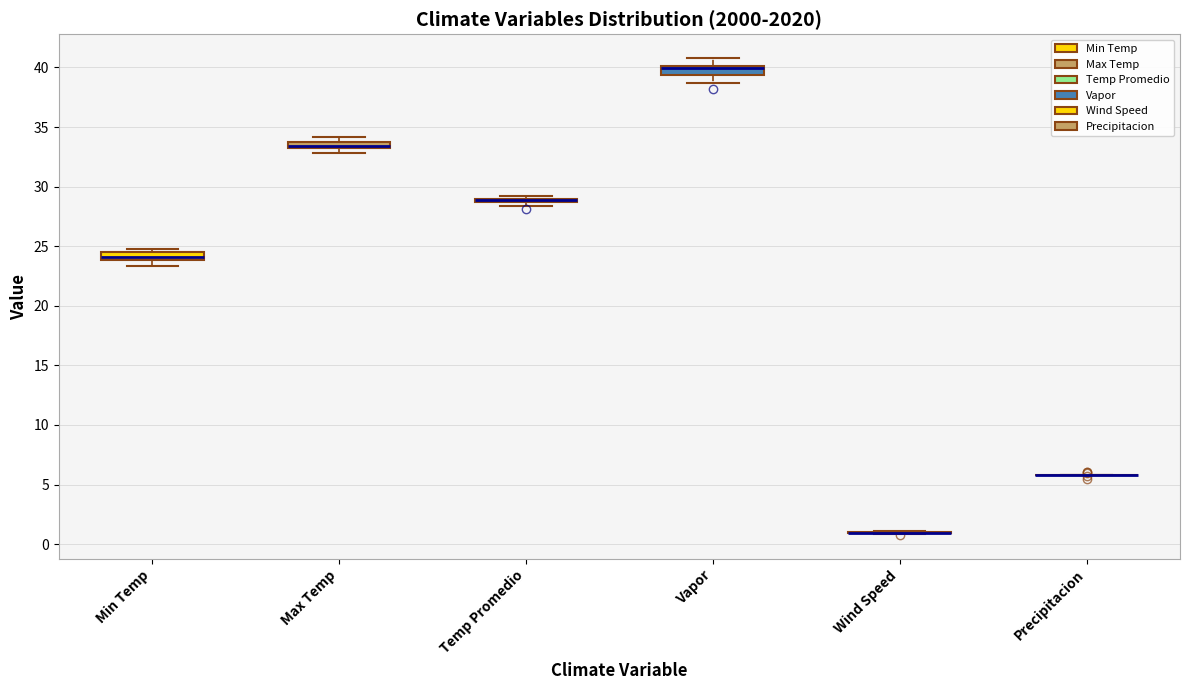

Where does the upper whisker of the box for Vapor end on the y-axis? The values are not printed on the chart, so give them approximately, as read against the axis.

41.0